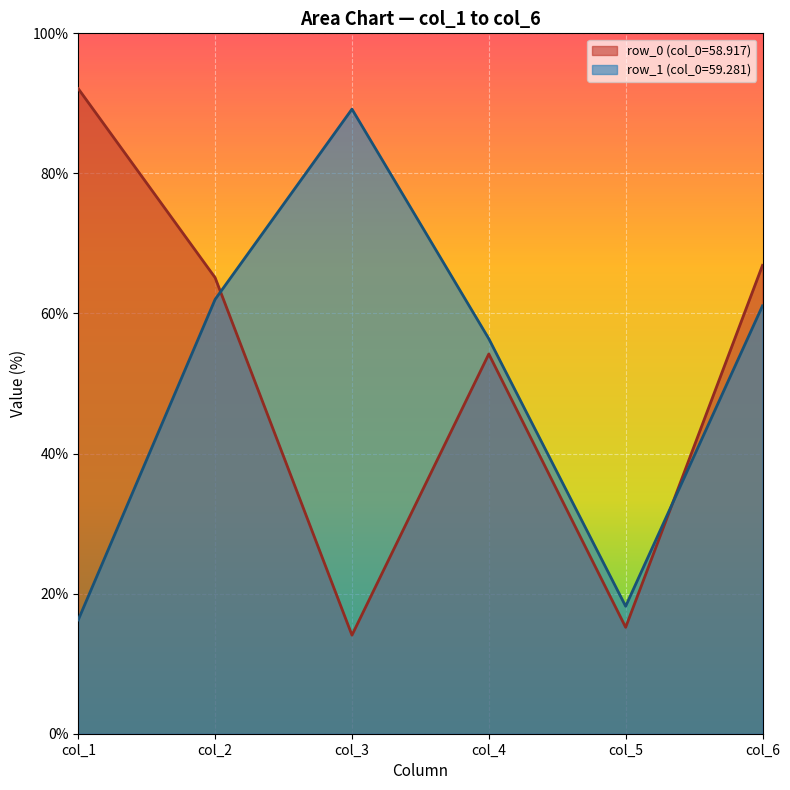

True or false: col_4 has a value of 54.2 at 58.91666667.

True